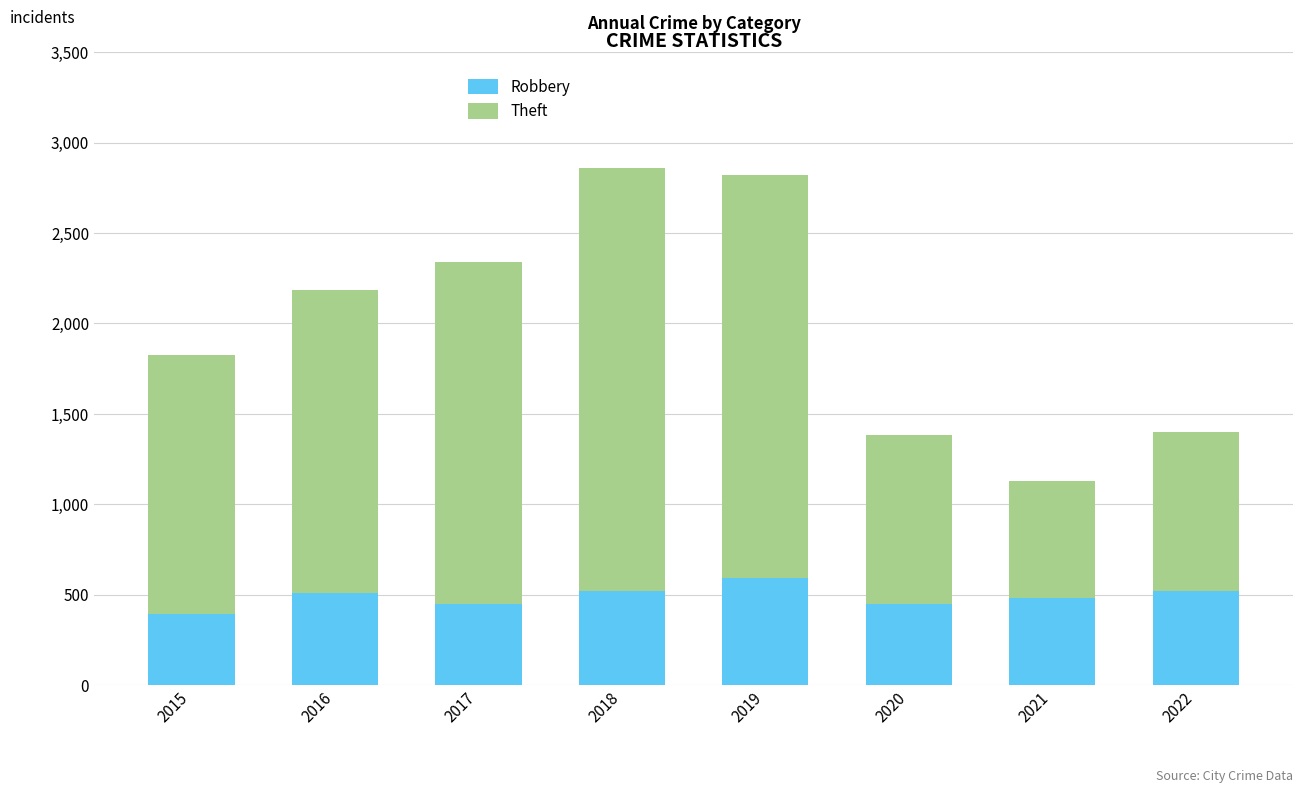

Which category has the highest value in the Robbery series?

2019